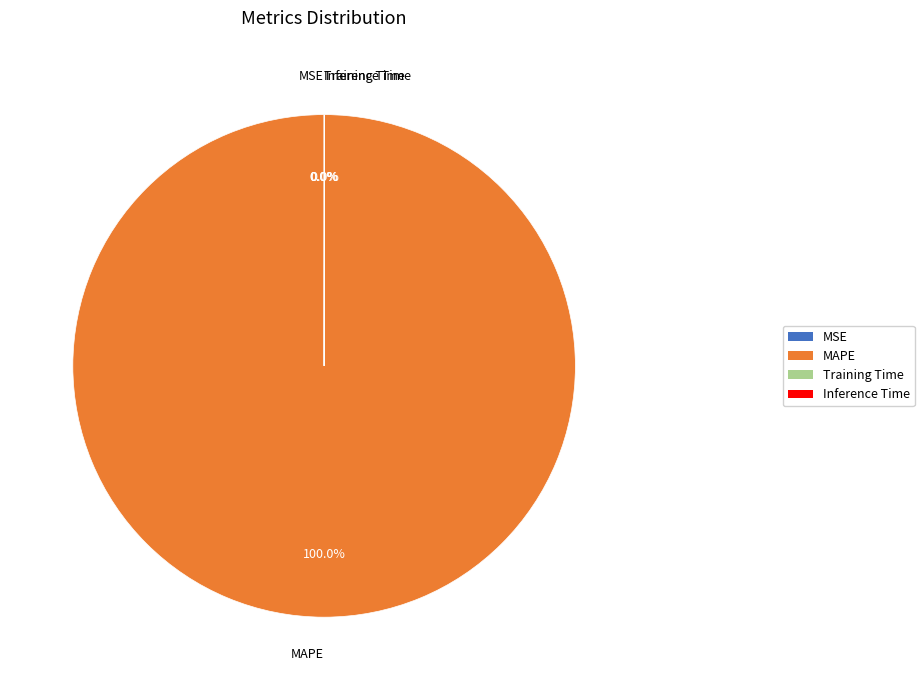

Which slice is the largest?

MAPE